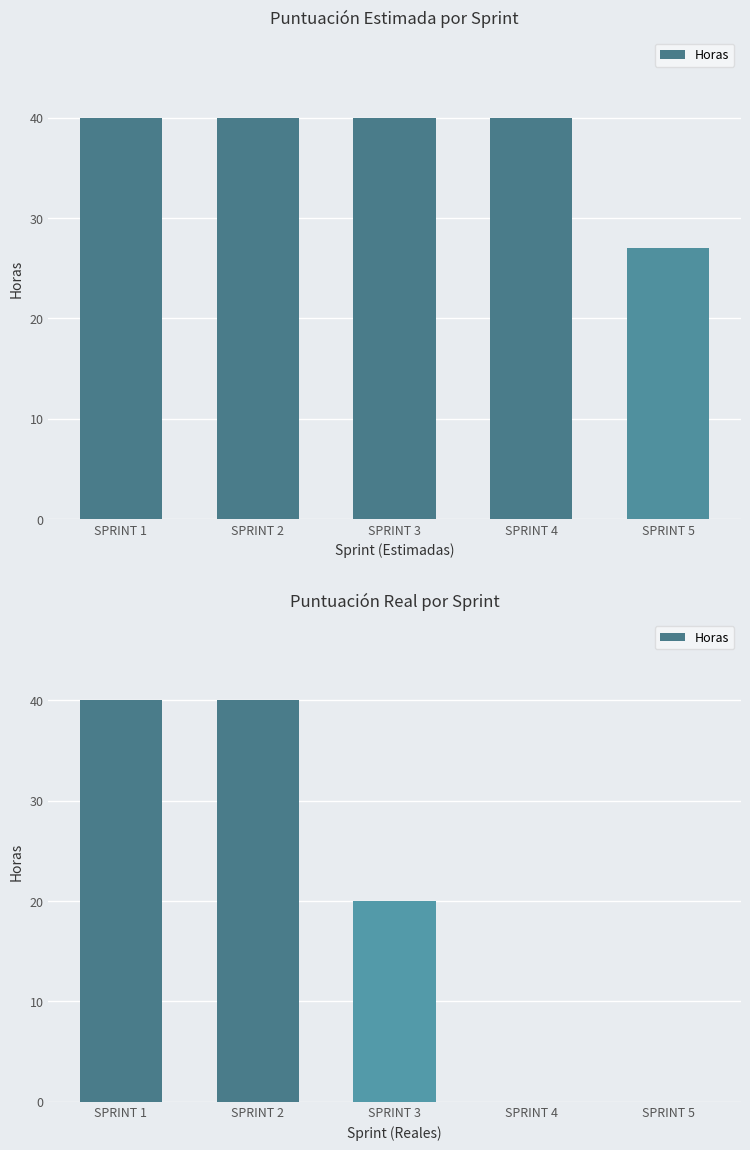

What is the difference between the maximum and minimum values?

40